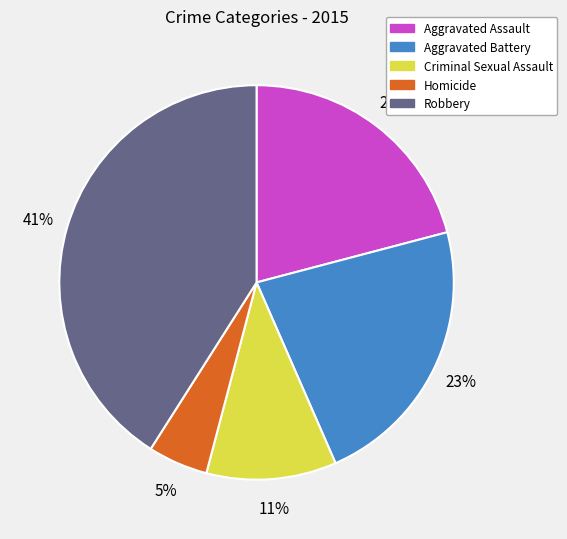

To the nearest percent, what is the difference between the Aggravated Assault and Aggravated Battery slice percentages?

2%